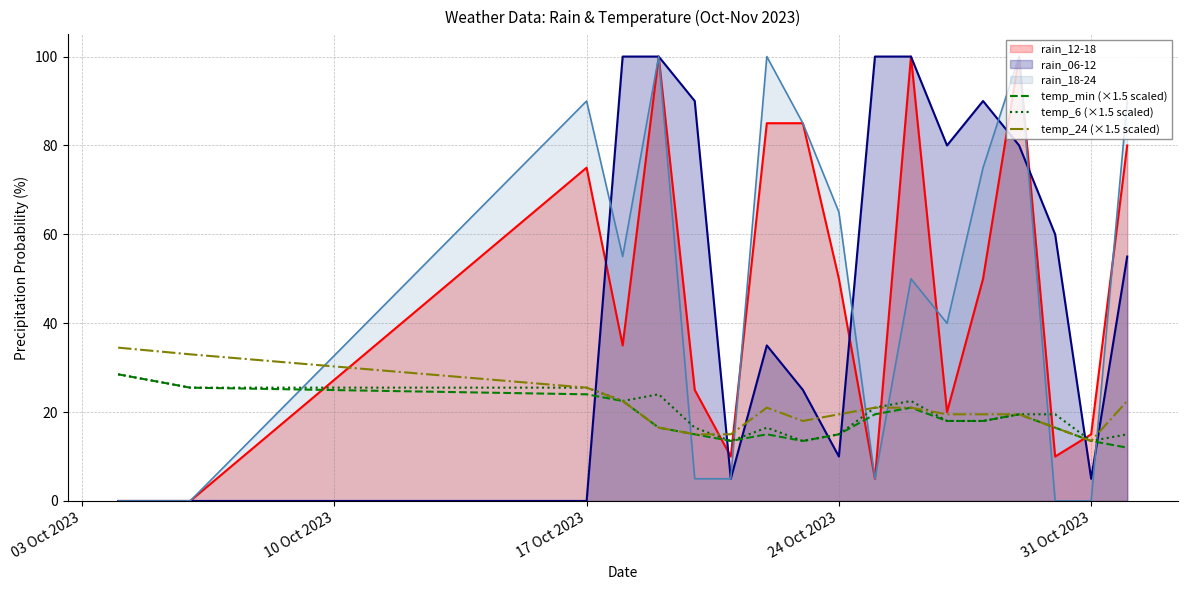

The temp_6 (×1.5 scaled) series shows 3.1 at 24 Oct 2023. True or false?

False